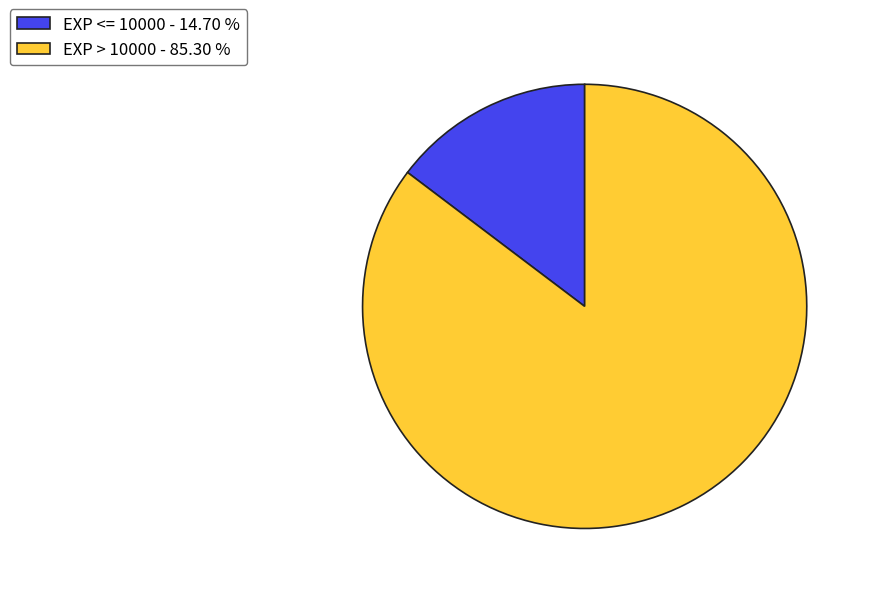

Which slice represents more than half of the pie?

EXP > 10000 - 85.30 %